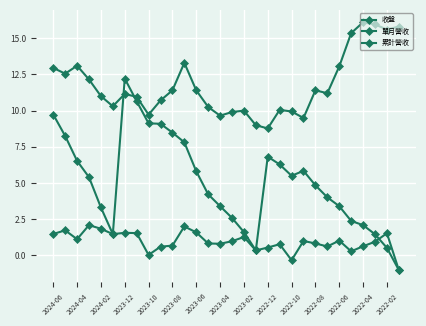

How many values in 累計營收 are below zero?

1